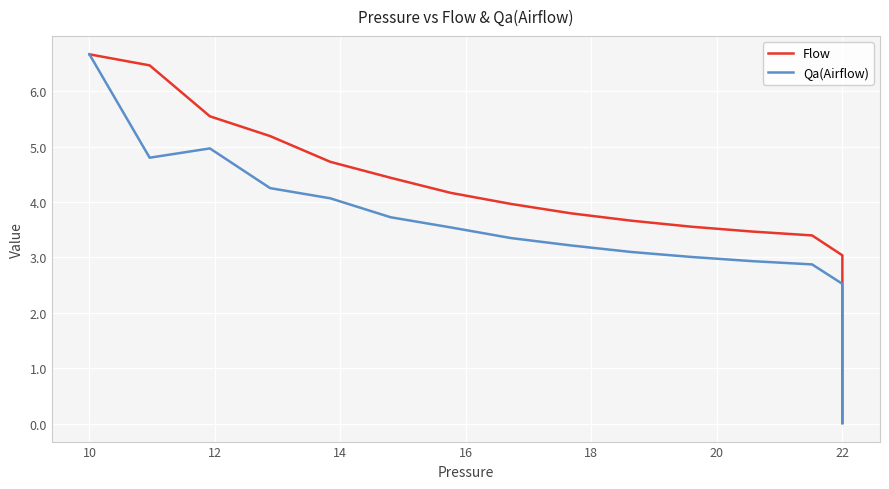

What are all the series names shown in the legend?

Flow, Qa(Airflow)